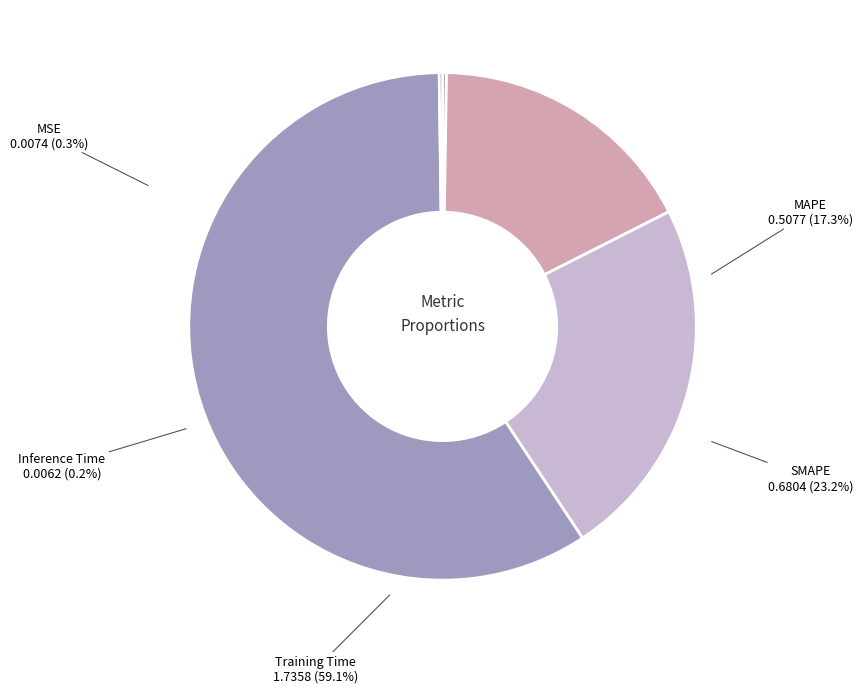

Is there a majority slice in this chart?

Yes